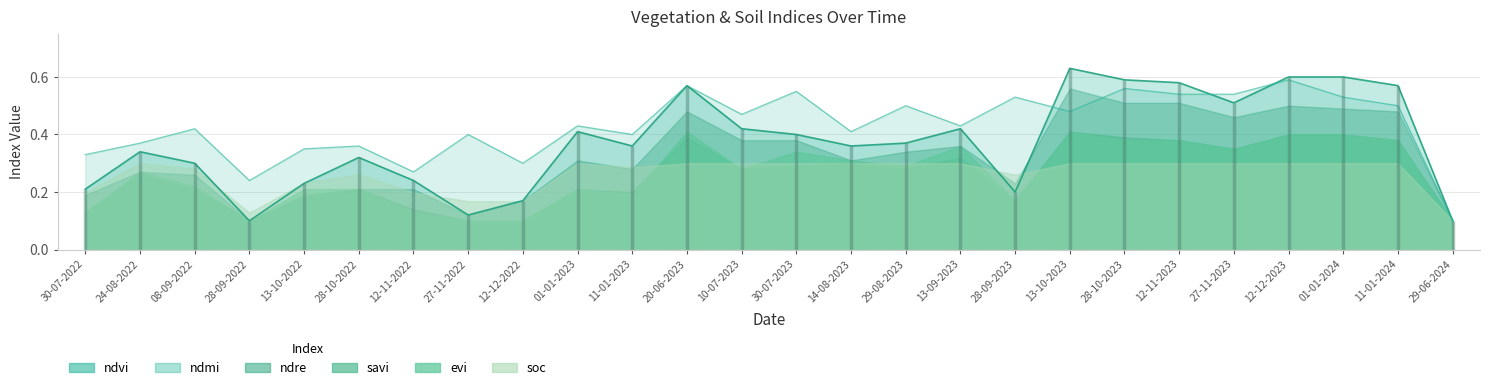

True or false: ndvi and savi cross at least once.

False